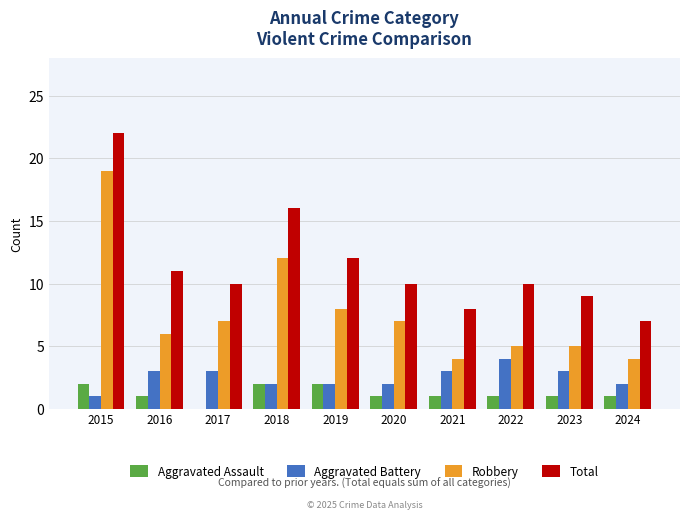

What is the approximate value of Robbery at 2018, to the nearest 10?

10